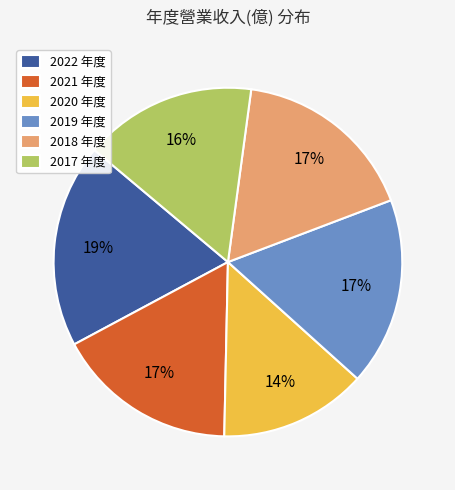

What is the largest slice in the pie chart?

2022